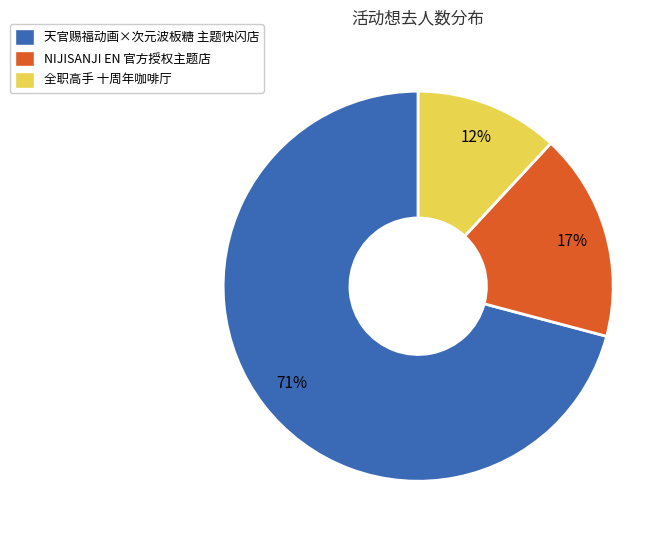

Count the number of slices in the pie.

3